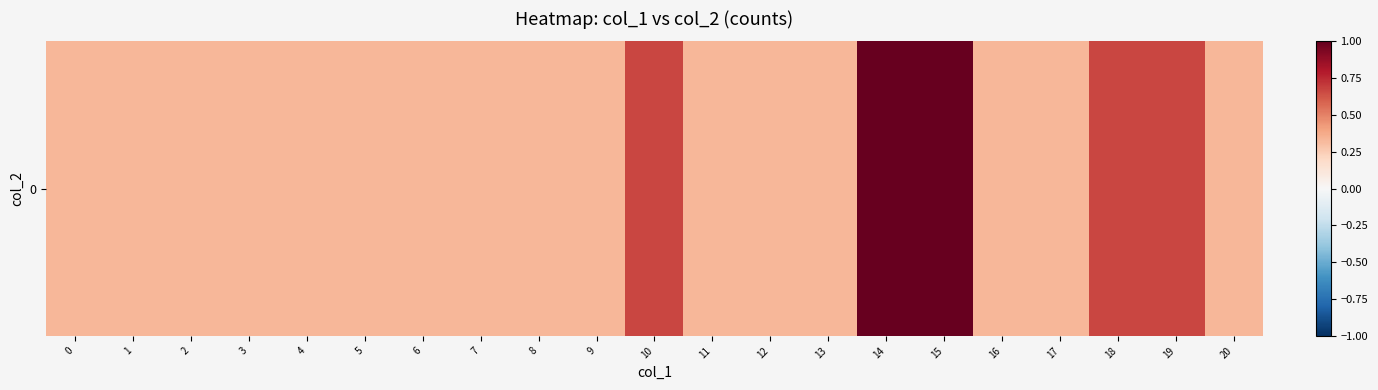

What is the minimum value shown in the chart?

0.3